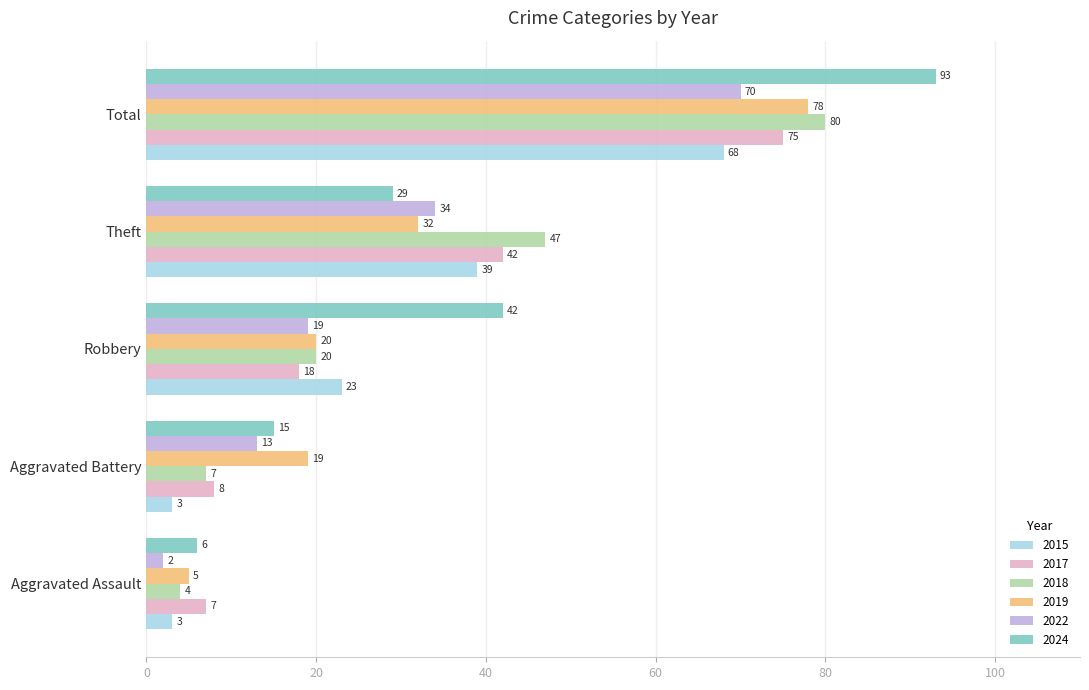

What is the difference between the 2022 values at Aggravated Assault and Total?

68